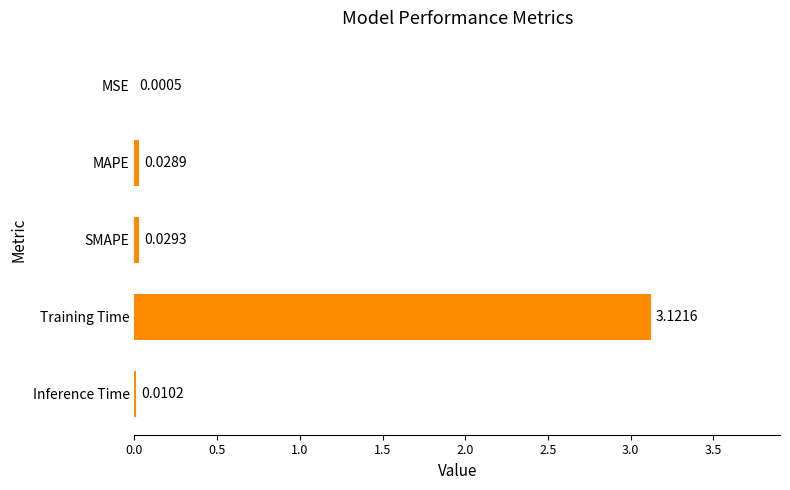

What is the change in value from MAPE to Training Time?

+3.1